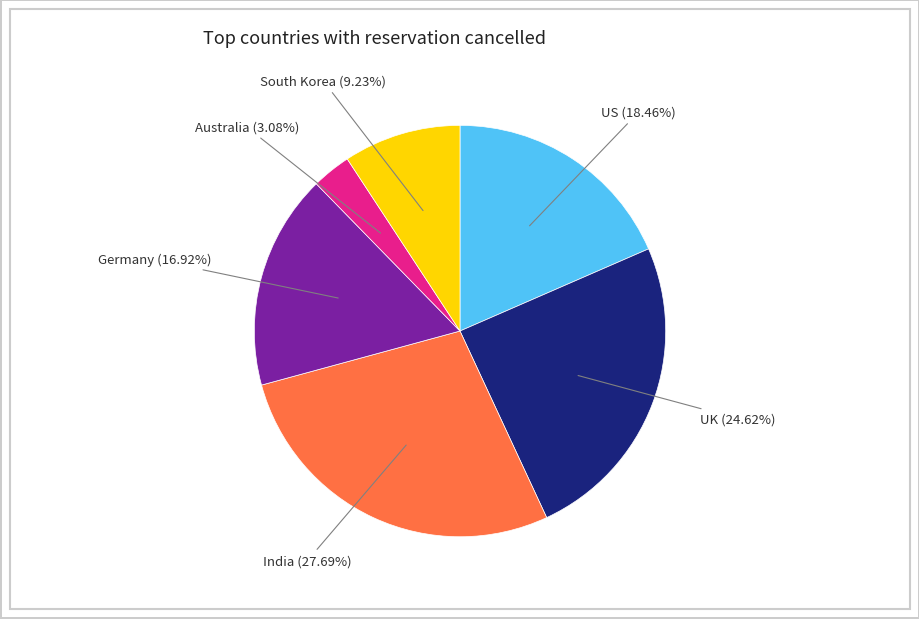

How many slices are in this pie chart?

6